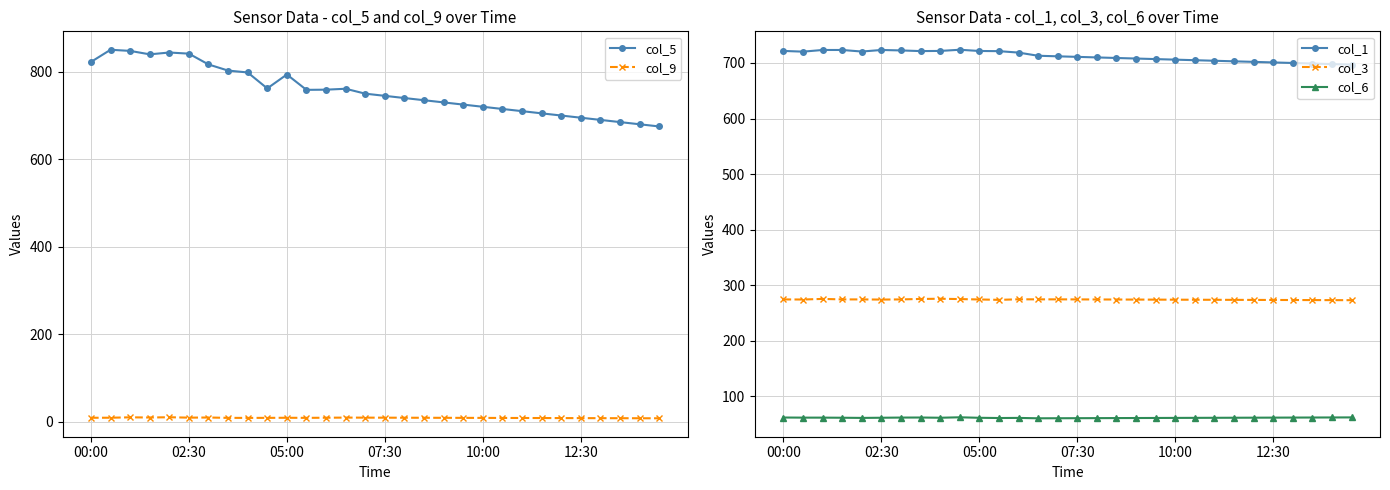

True or false: col_6 has more than 2 points higher than both neighbors.

True